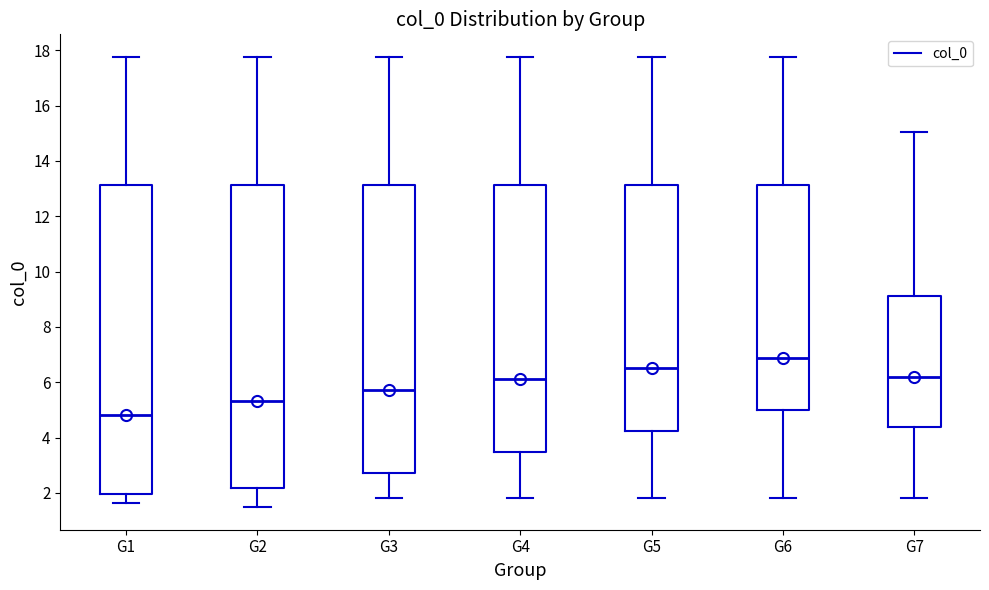

Comparing the boxes themselves (not the whiskers), which one is the tallest?

G1